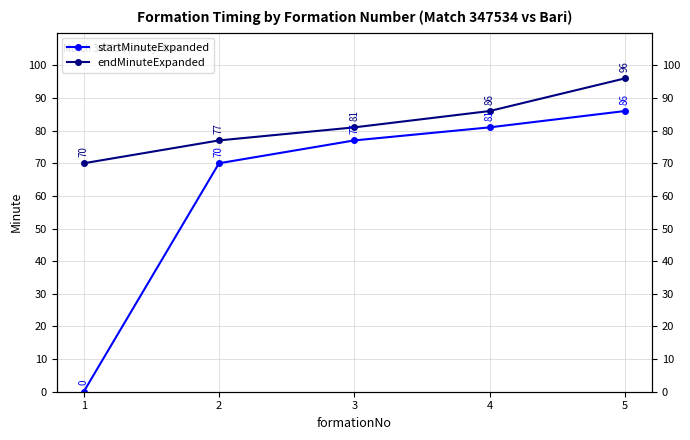

Reading left to right, transcribe all the data shown in this chart.

startMinuteExpanded: 1=0	2=70	3=77	4=81	5=86
endMinuteExpanded: 1=70	2=77	3=81	4=86	5=96